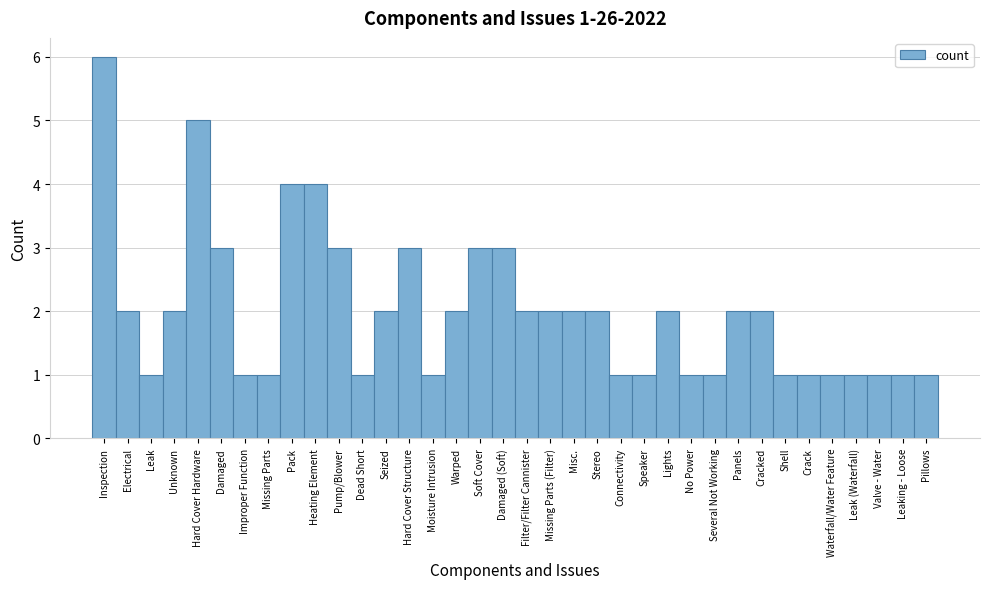

Approximately how many times larger is the value at Soft Cover compared to Dead Short?

3.0